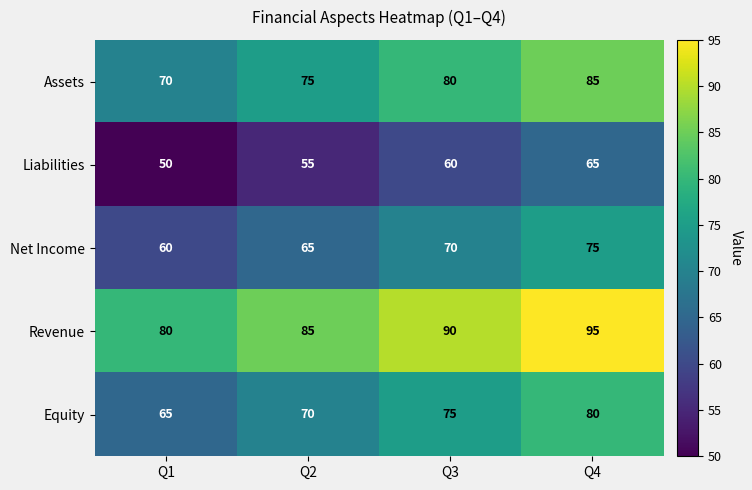

What is the sum of all Revenue values?

350